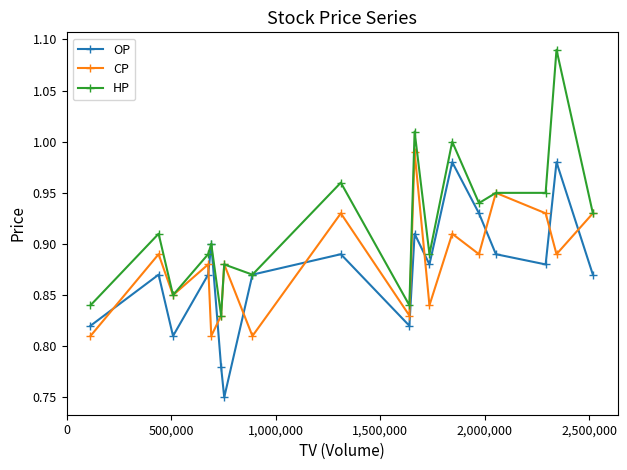

What is the sum of all HP values?

16.5